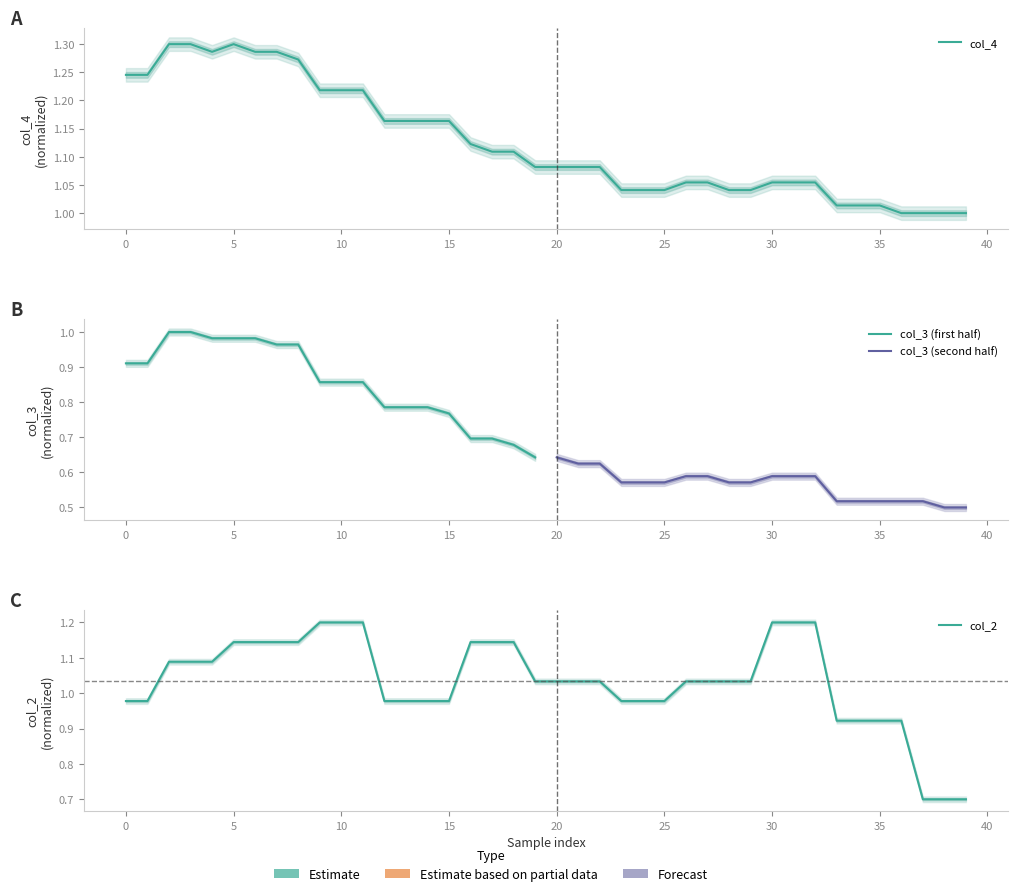

Does the chart display data point markers on the line(s)?

No